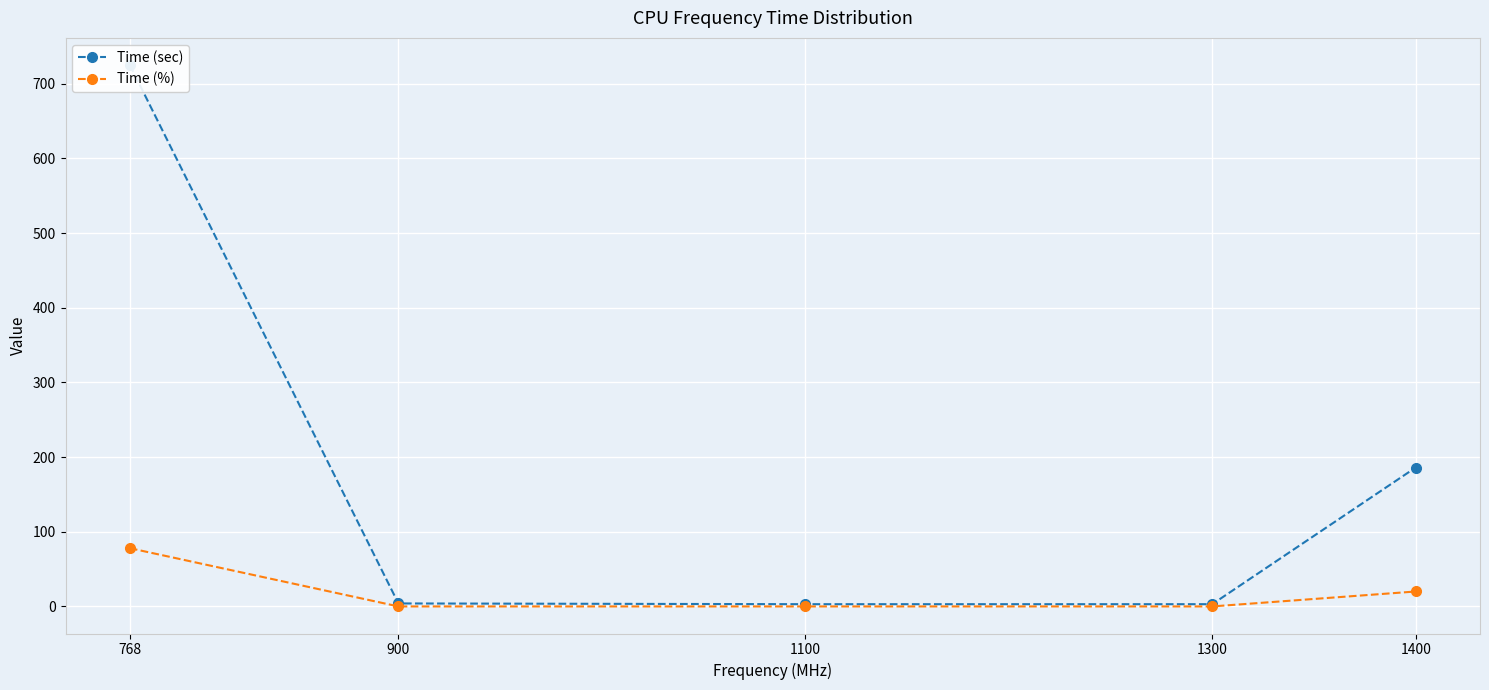

Reading left to right, what are all the values shown in this chart?

Time (sec): 768=725	900=4	1100=3	1300=3	1400=186
Time (%): 768=78	900=0	1100=0	1300=0	1400=20